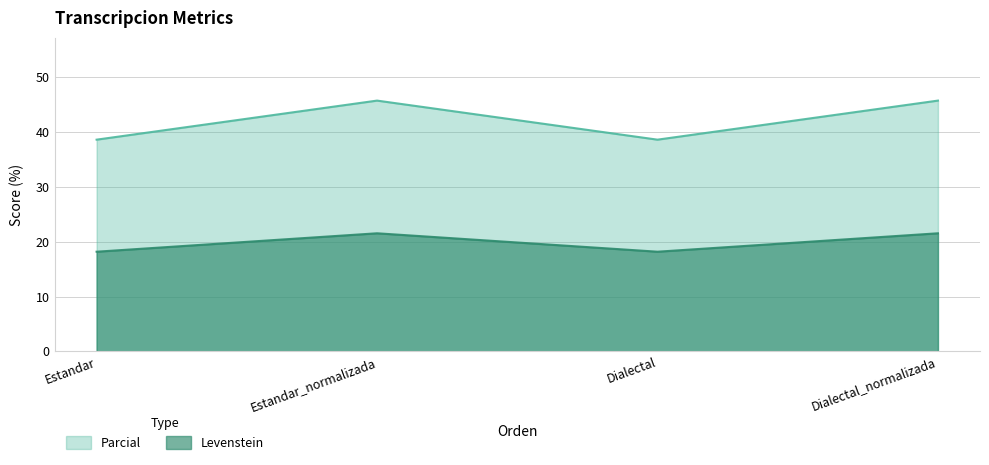

Between Estandar and Dialectal, which series saw the biggest shift?

Levenstein